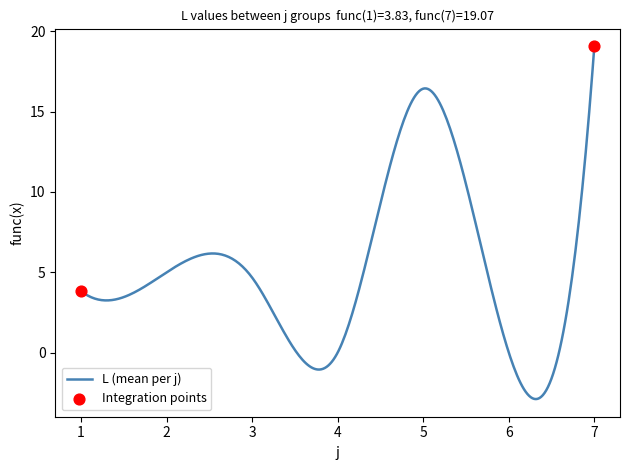

What is the maximum value shown in the chart?

19.1